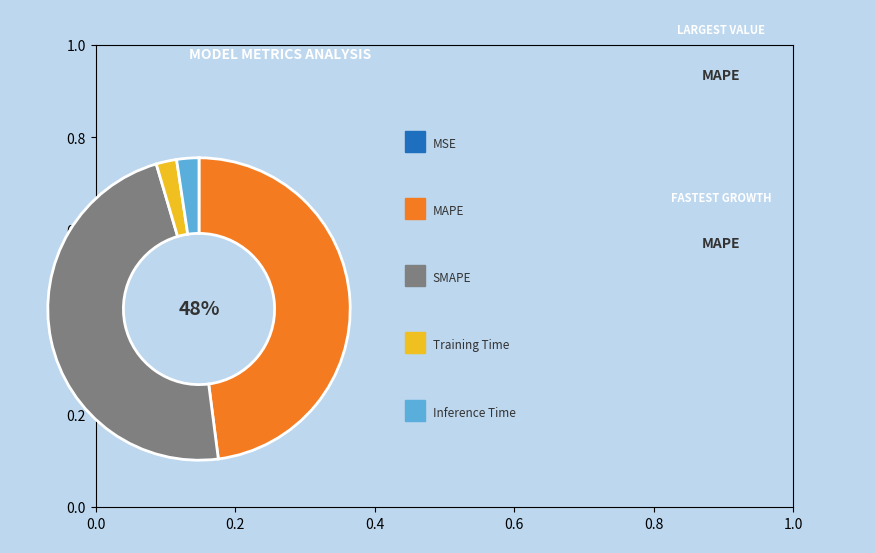

To the nearest percent, what is the average slice percentage?

20%